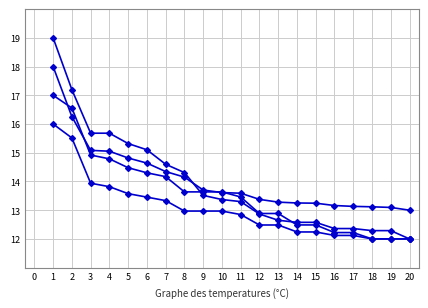

How many lines are shown in the chart?

4